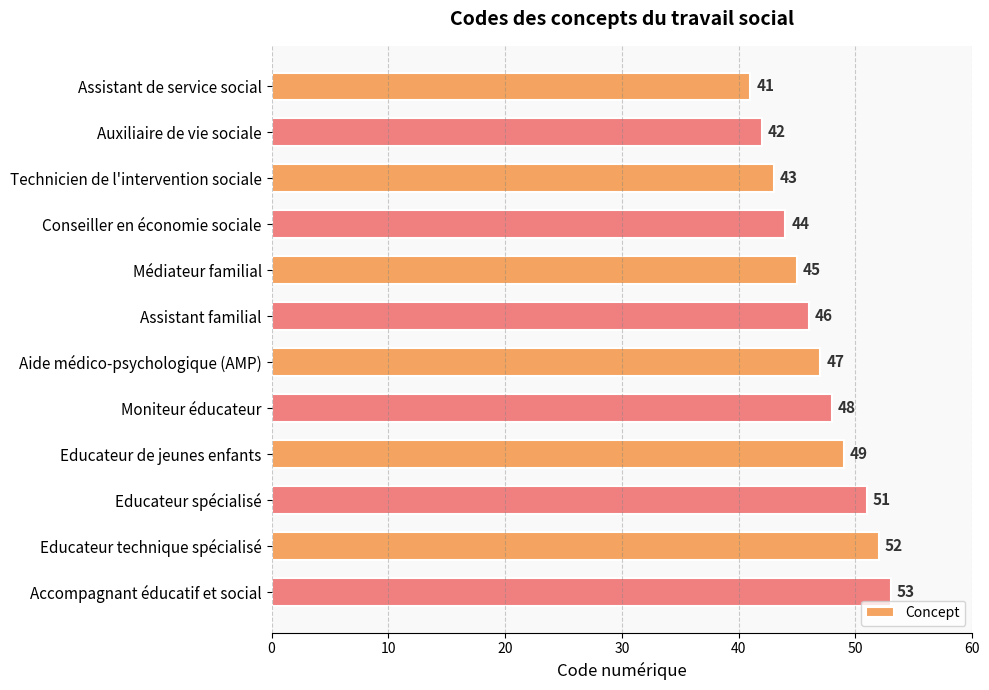

Rank the categories by value from lowest to highest.

Assistant de service social, Auxiliaire de vie sociale, Technicien de l'intervention sociale, Conseiller en économie sociale, Médiateur familial, Assistant familial, Aide médico-psychologique (AMP), Moniteur éducateur, Educateur de jeunes enfants, Educateur spécialisé, Educateur technique spécialisé, Accompagnant éducatif et social